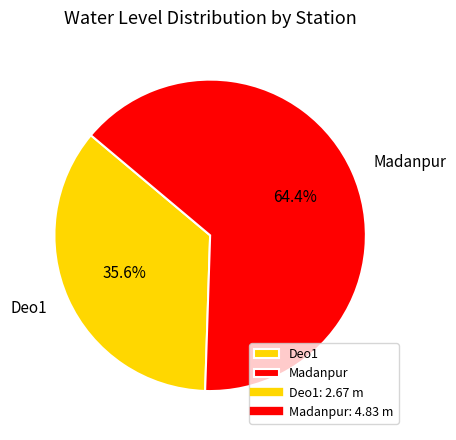

Which slice represents more than half of the pie?

Madanpur